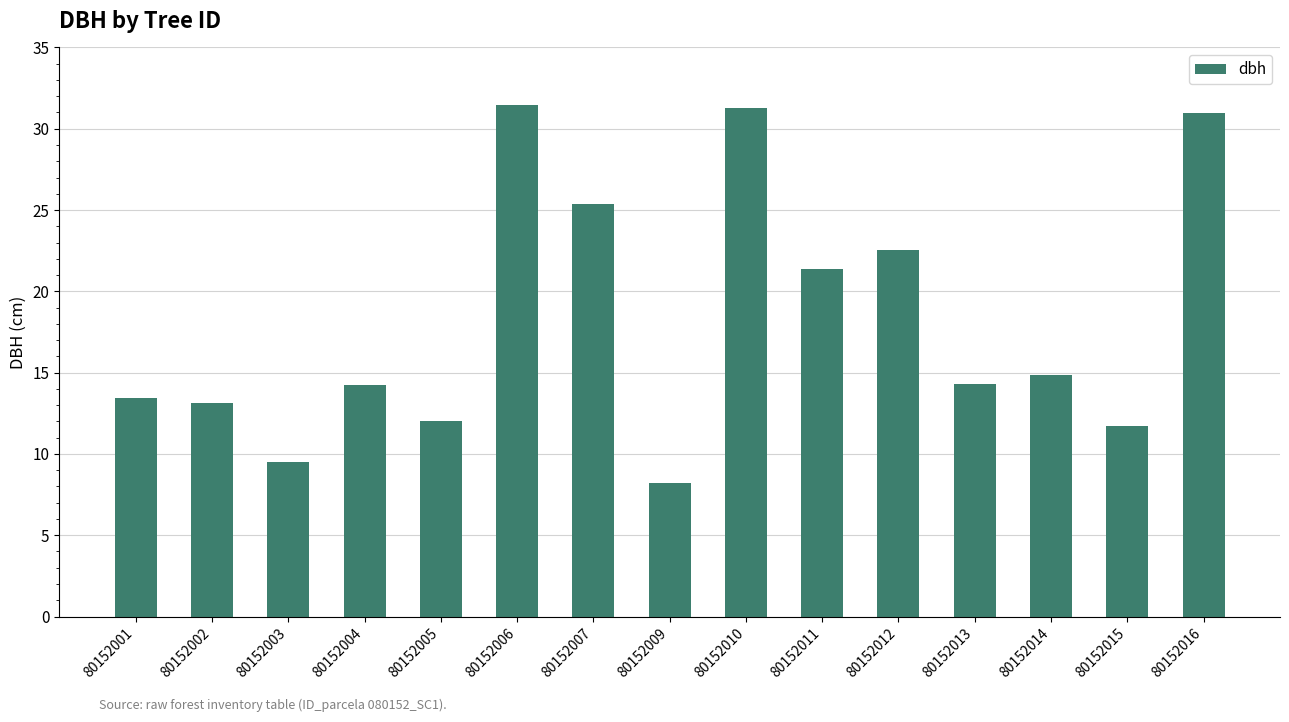

At which category does the chart reach its minimum across all series?

80152009